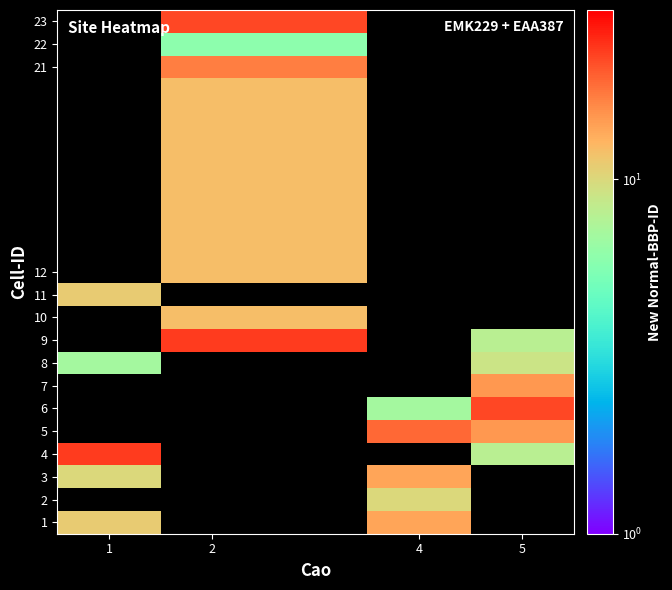

At how many categories does at least one series exceed 14?

4